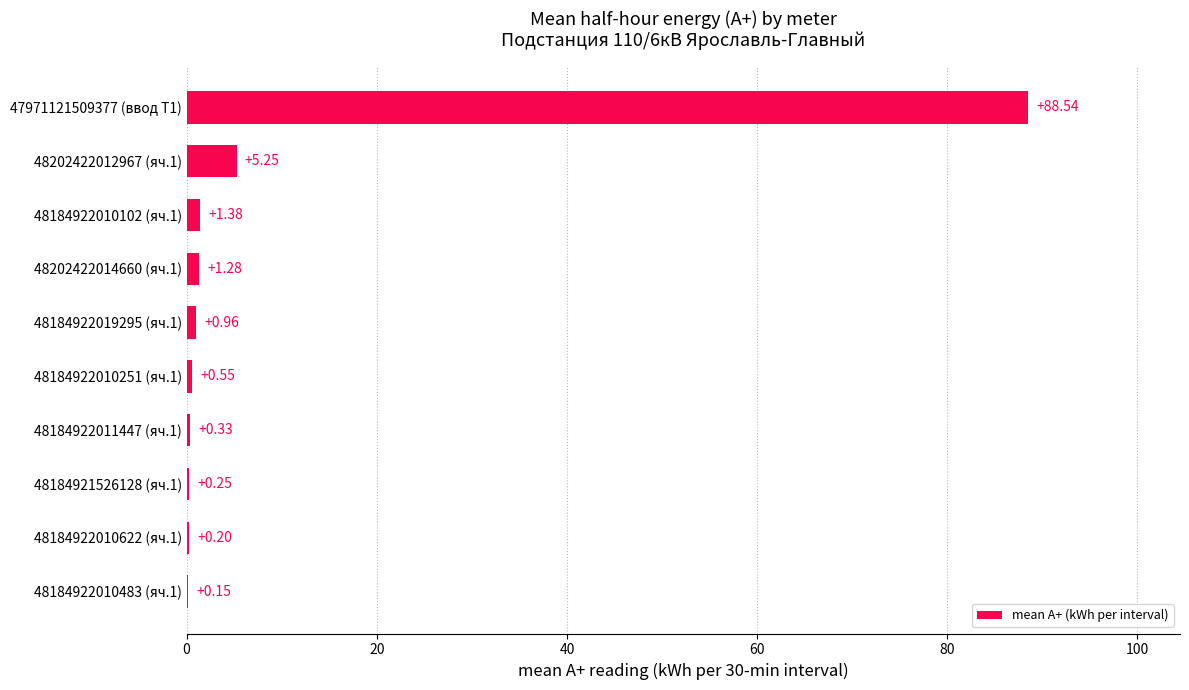

Count the number of data series in this chart.

1